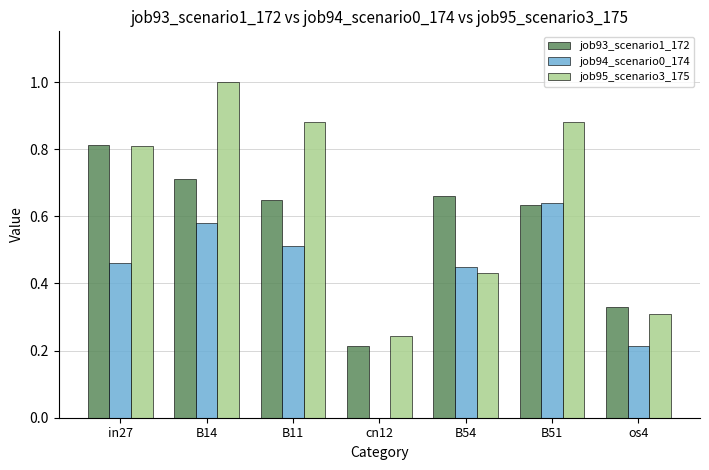

How many job93_scenario1_172 values are between 0 and 1?

7